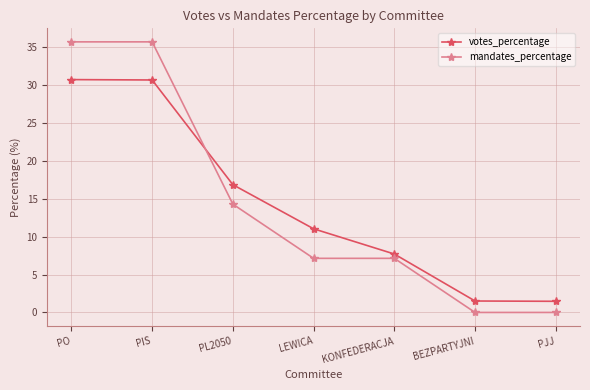

Reading right to left, transcribe all the data shown in this chart.

votes_percentage: PJJ=1.5	BEZPARTYJNI=1.5	KONFEDERACJA=7.7	LEWICA=11.0	PL2050=16.9	PIS=30.7	PO=30.7
mandates_percentage: PJJ=0.0	BEZPARTYJNI=0.0	KONFEDERACJA=7.1	LEWICA=7.1	PL2050=14.3	PIS=35.7	PO=35.7